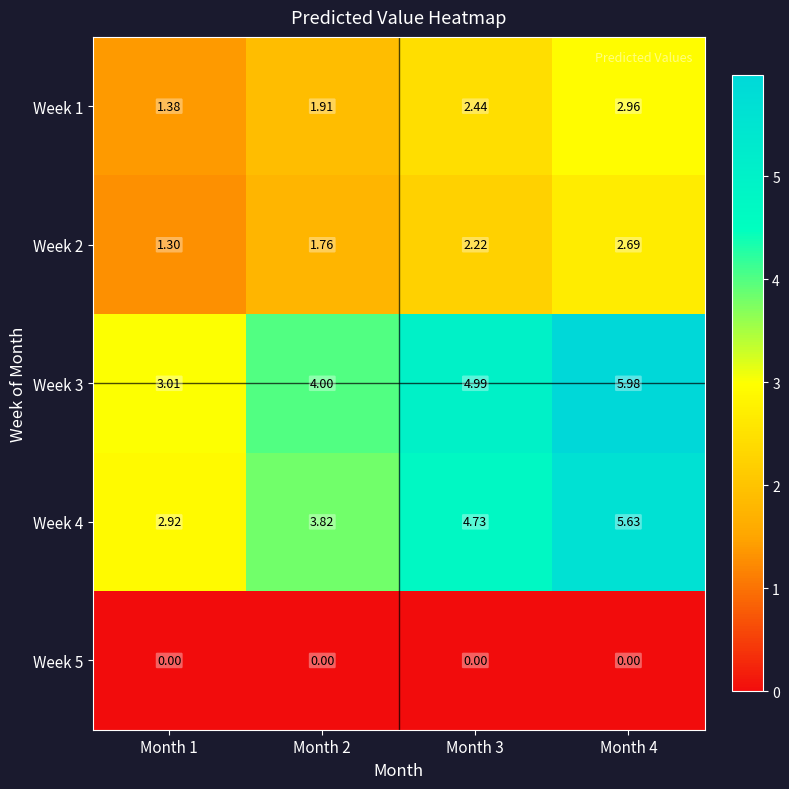

Is the value of Week 3 at Month 4 greater than the value of Week 2 at Month 2?

Yes